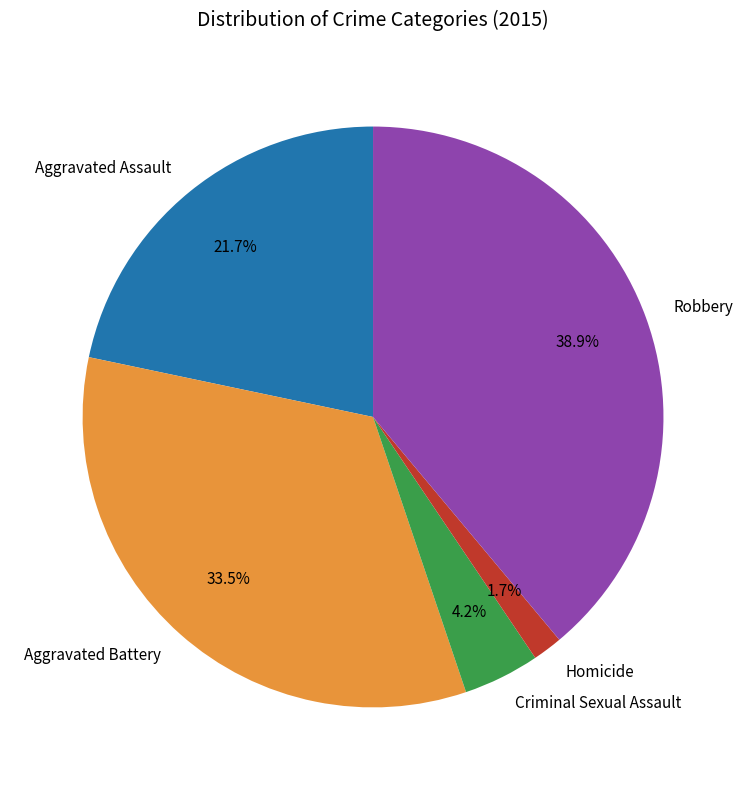

Combined, do Robbery and Homicide account for over 50%?

No